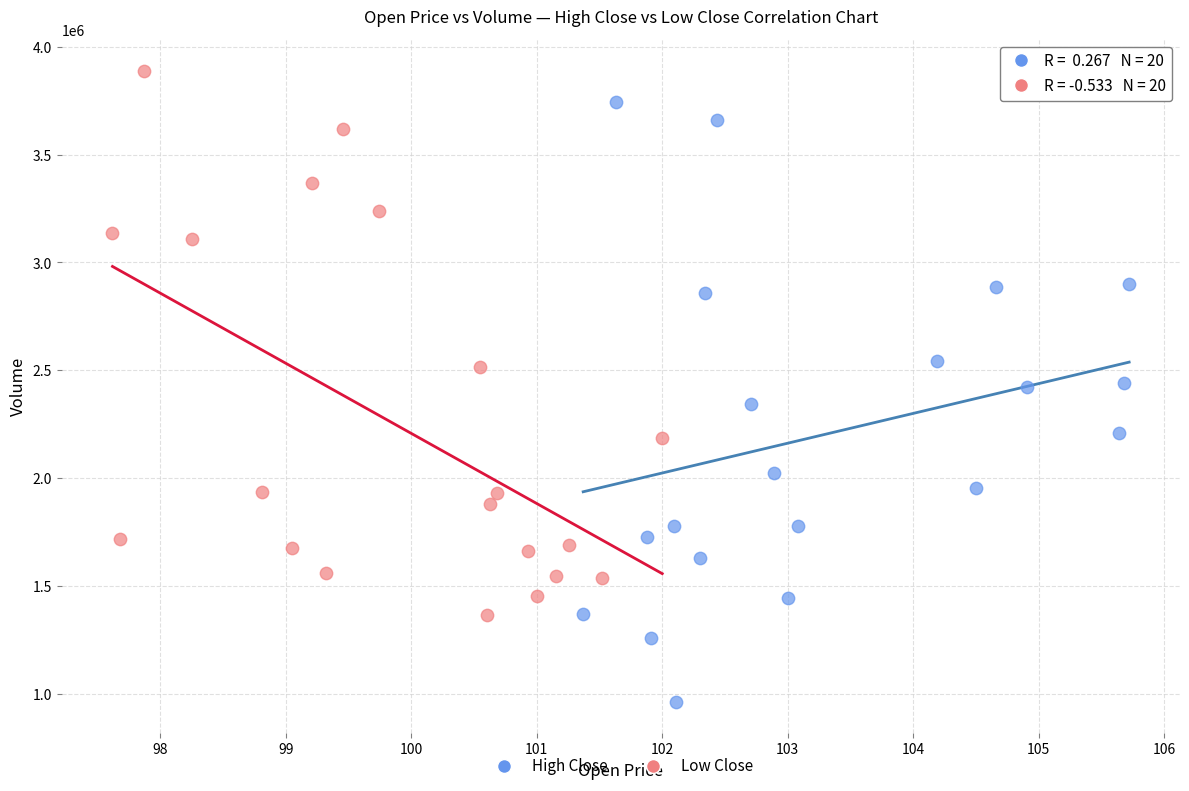

Which series reaches the minimum Y coordinate?

High Close